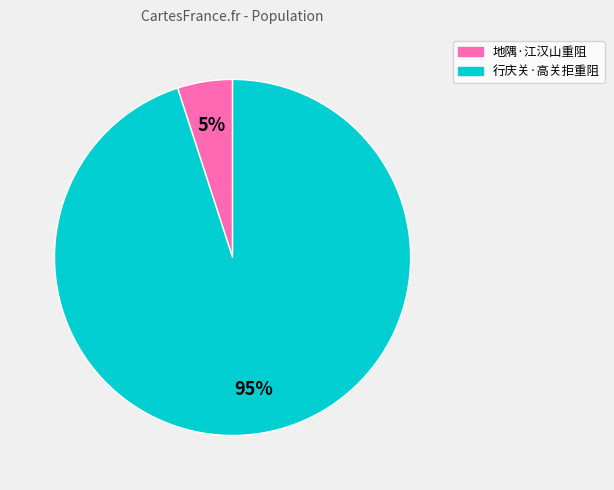

To the nearest percent, what percentage of the pie is 行庆关·高关拒重阻?

95%